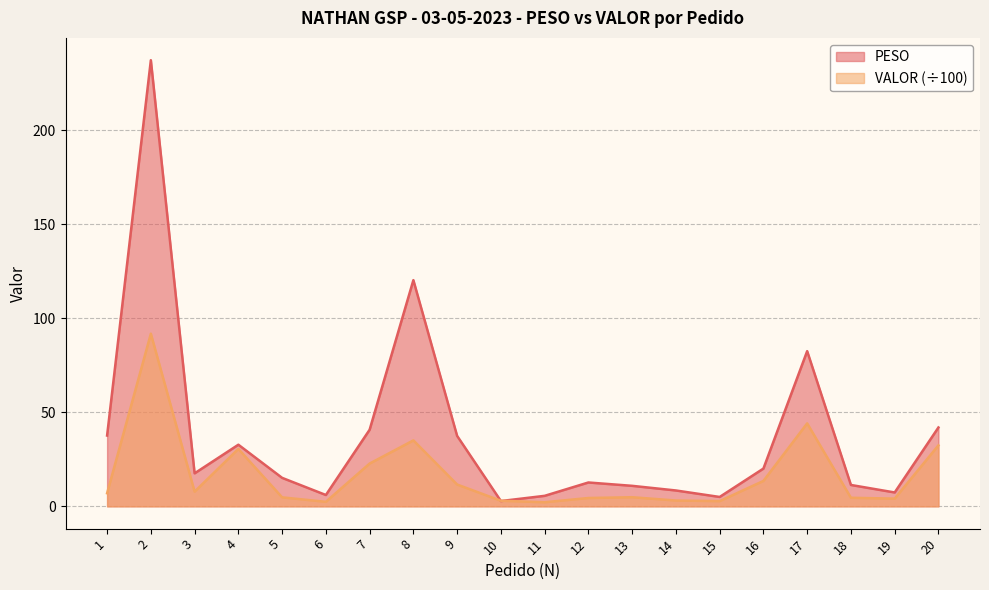

What is the spread (max minus min) of values at 9?

25.9